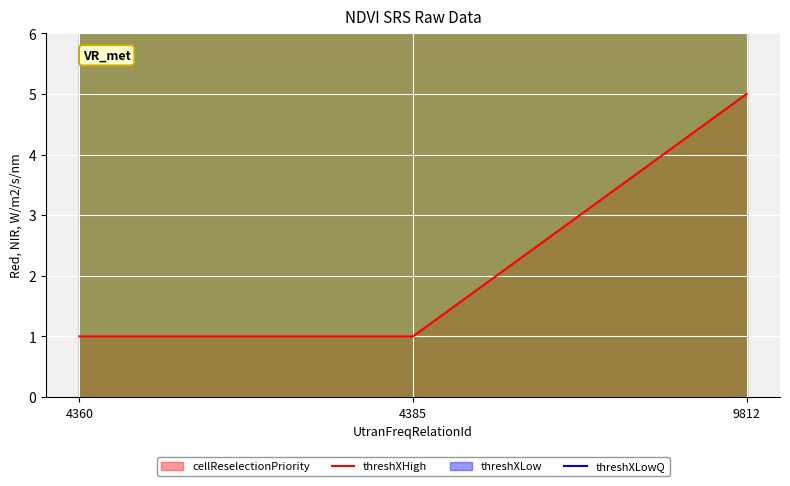

True or false: cellReselectionPriority has a value of 1 at 4385.

True